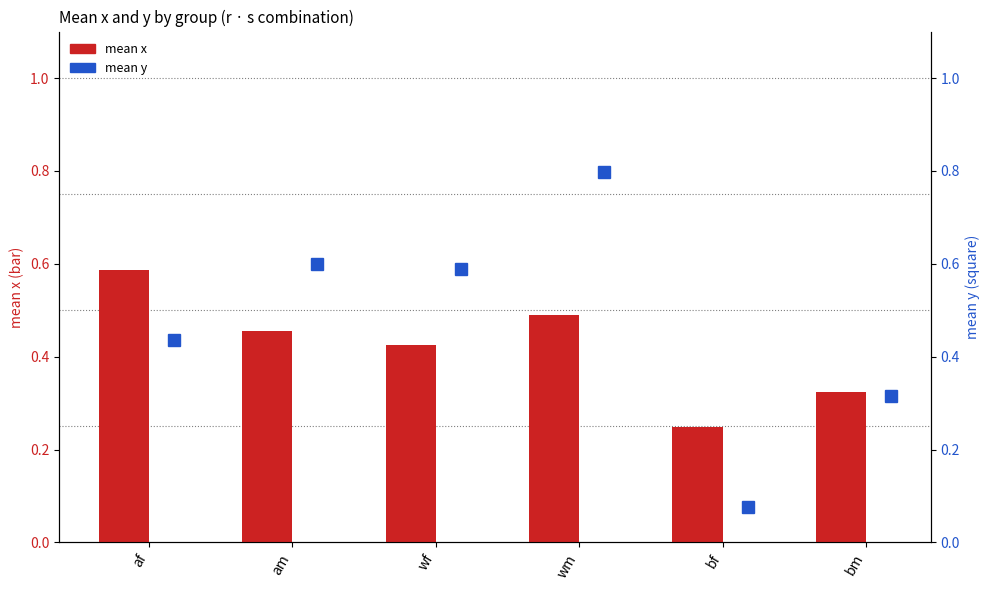

Count the mean y values in the range 0 to 1.

6